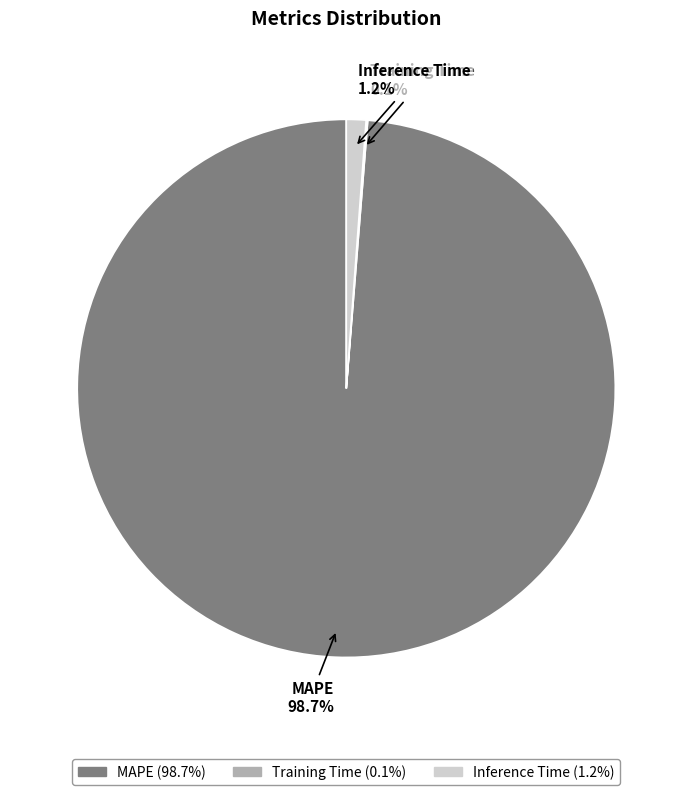

Is there a majority slice in this chart?

Yes